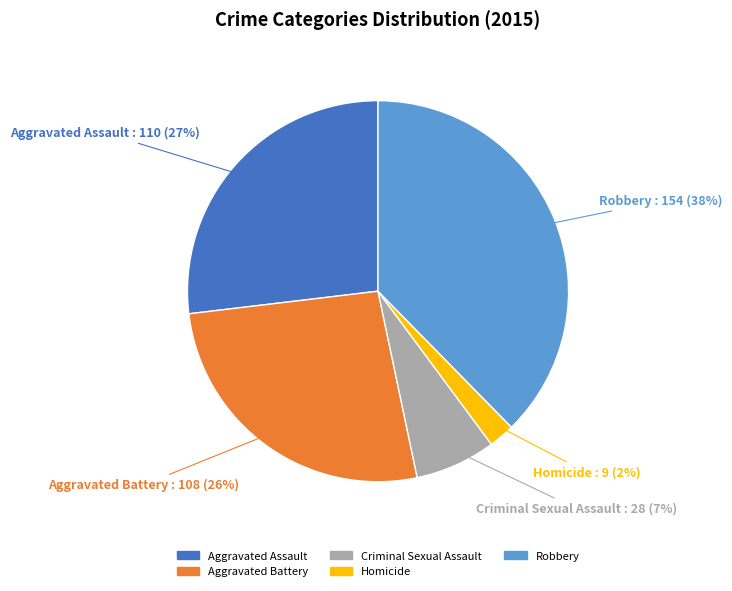

How many segments does this pie chart have?

5